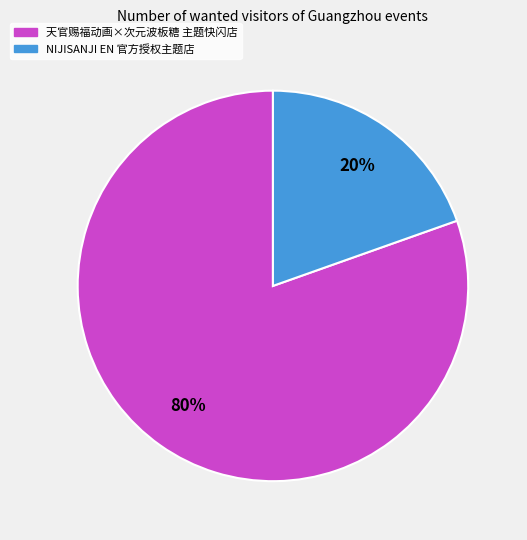

True or false: NIJISANJI EN 官方授权主题店 accounts for 33% of the total.

False